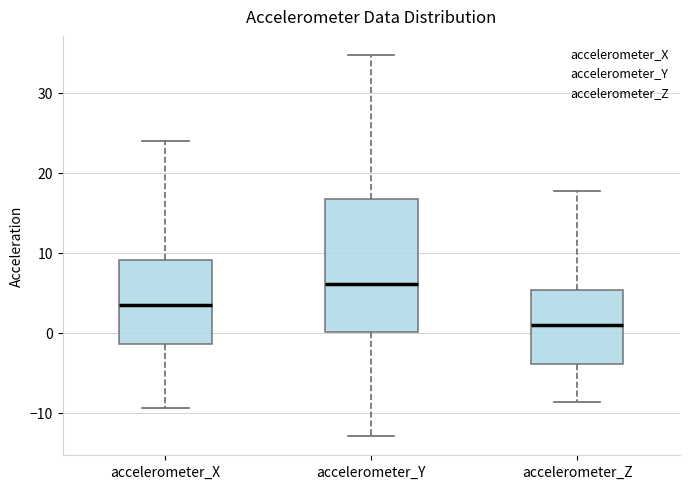

Comparing the boxes themselves (not the whiskers), which one is the tallest?

accelerometer_Y